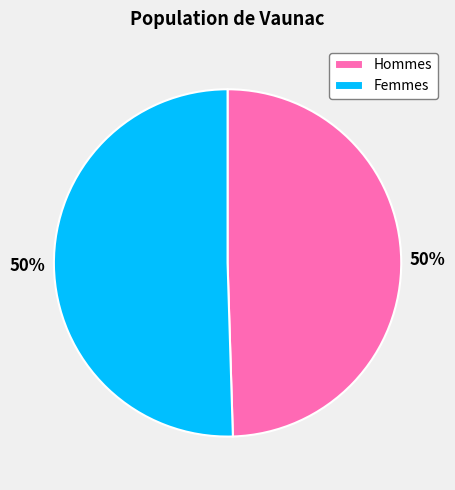

Is it true that Hommes is 50% of the pie?

True